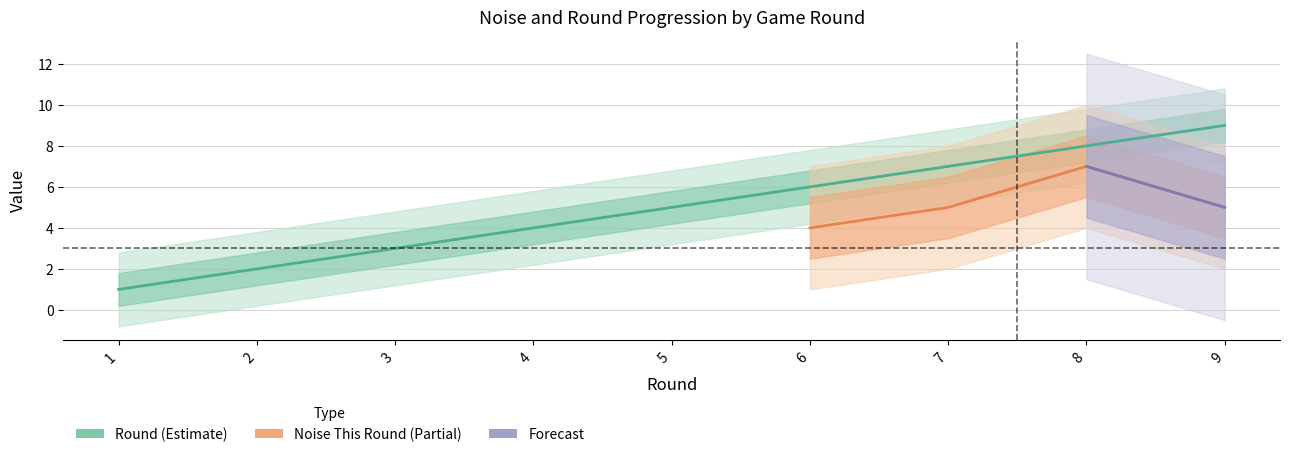

What is the difference between the values at 8 and 3?

5